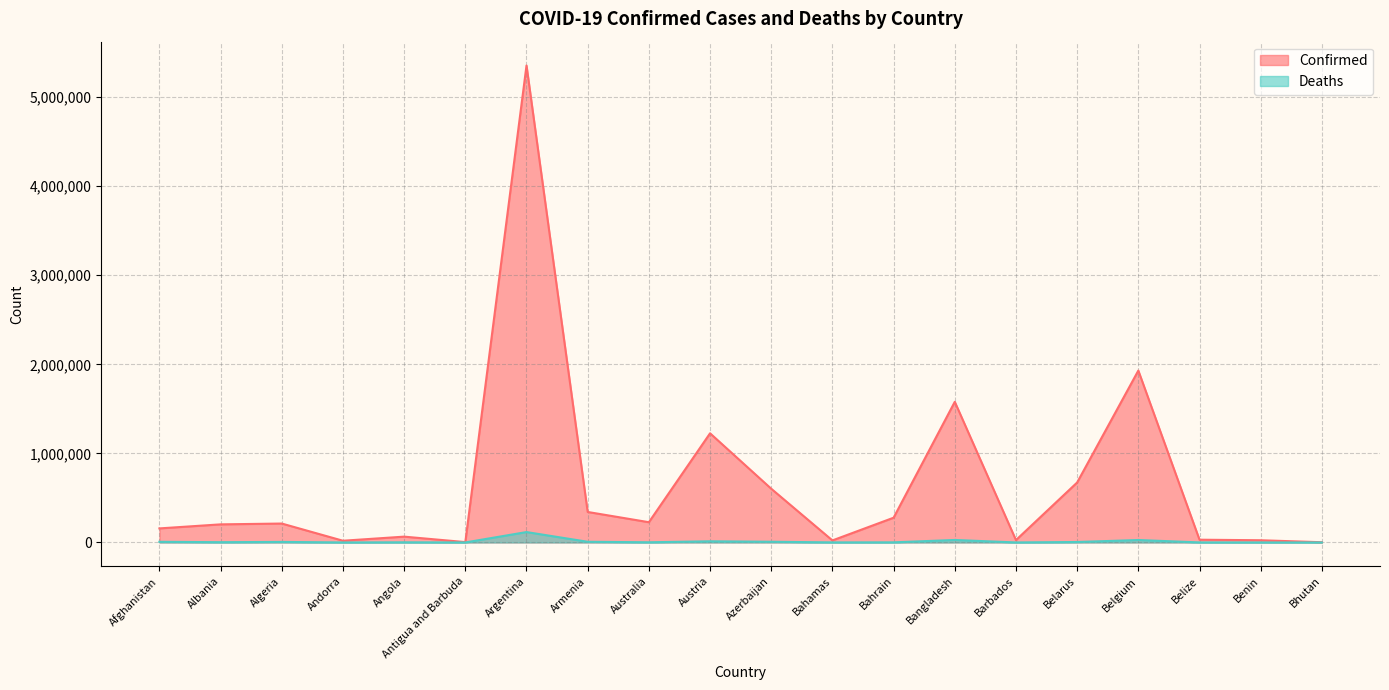

Which has a higher value, Australia or Bangladesh?

Bangladesh